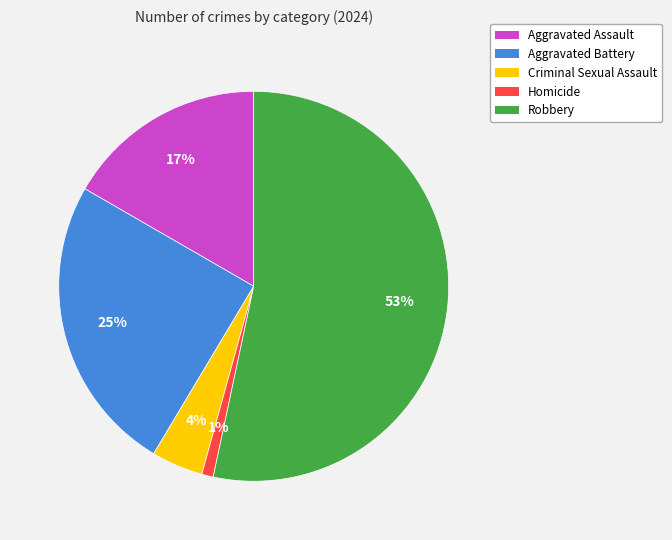

Is it true that Robbery is 53% of the pie?

True